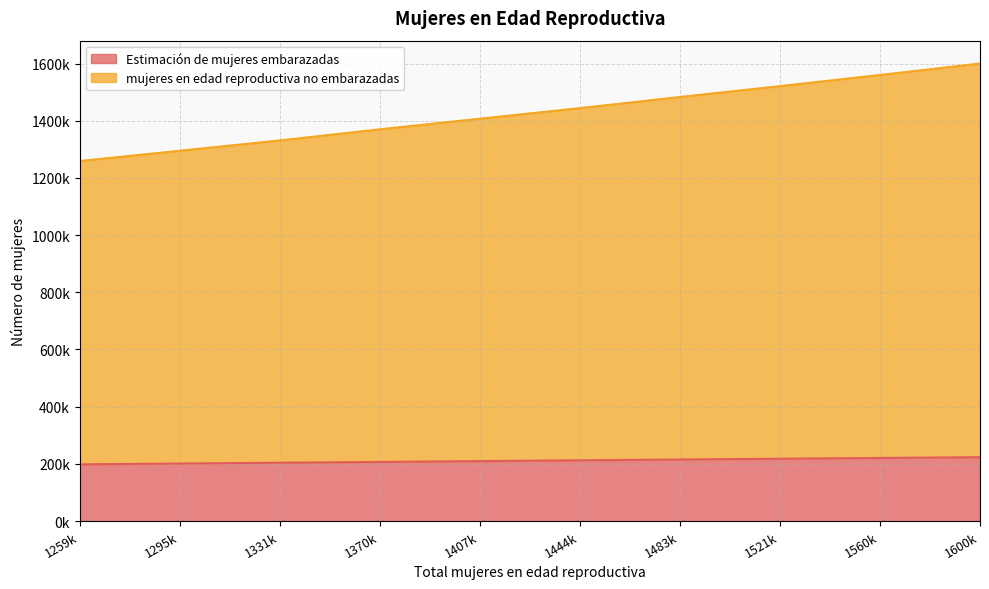

What are all the series names shown in the legend?

Estimación de mujeres embarazadas, mujeres en edad reproductiva no embarazadas